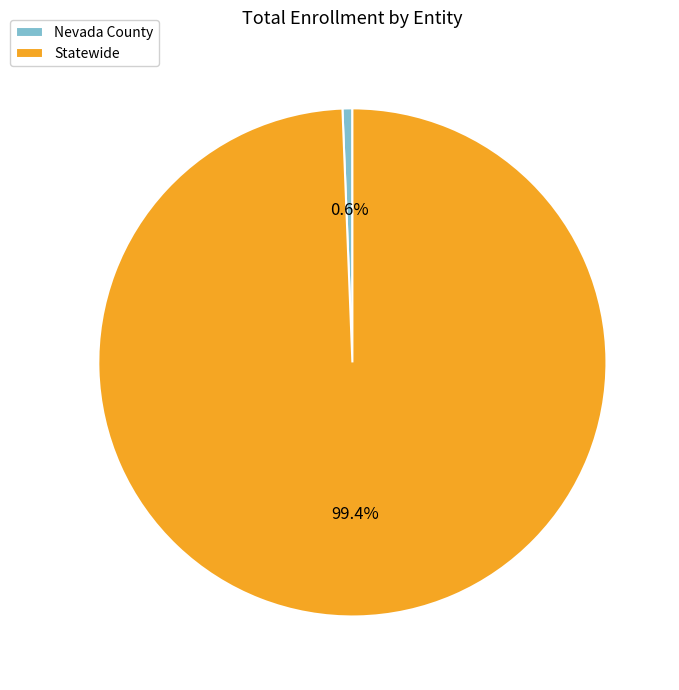

Which slice is the largest?

Statewide